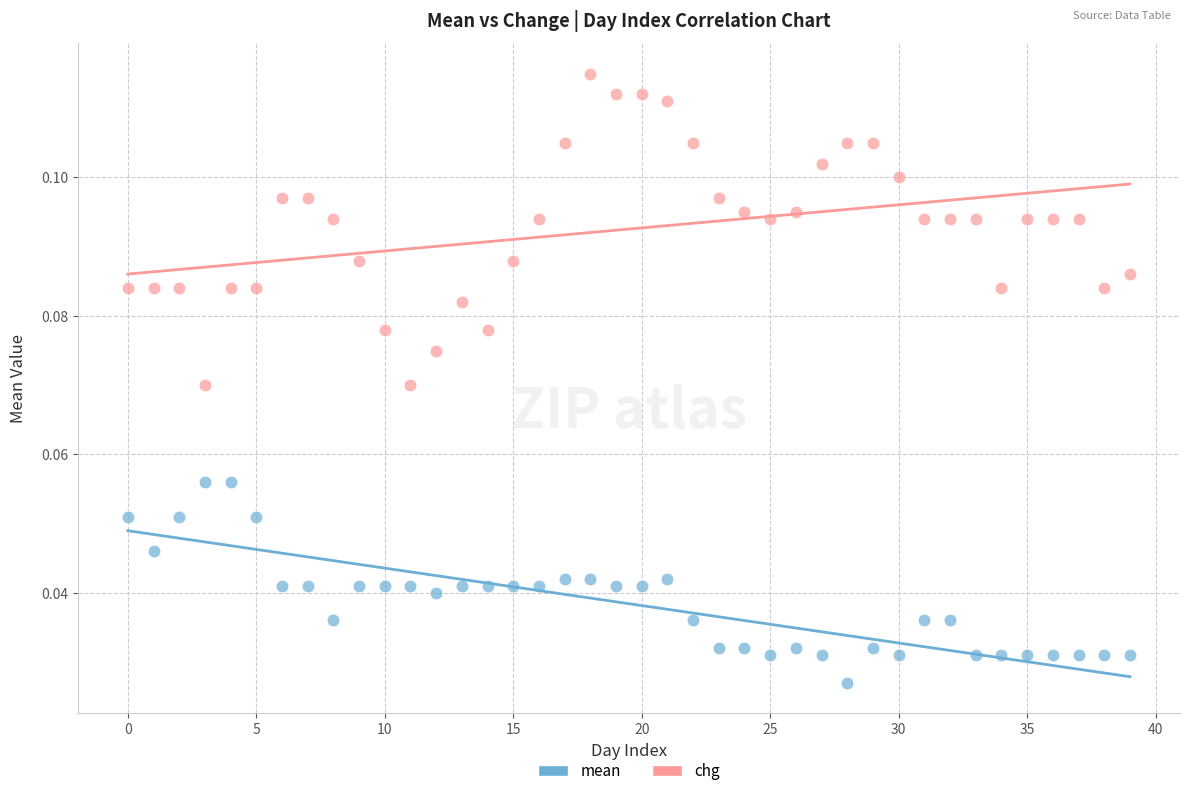

Which series has the widest spread of Y values?

chg